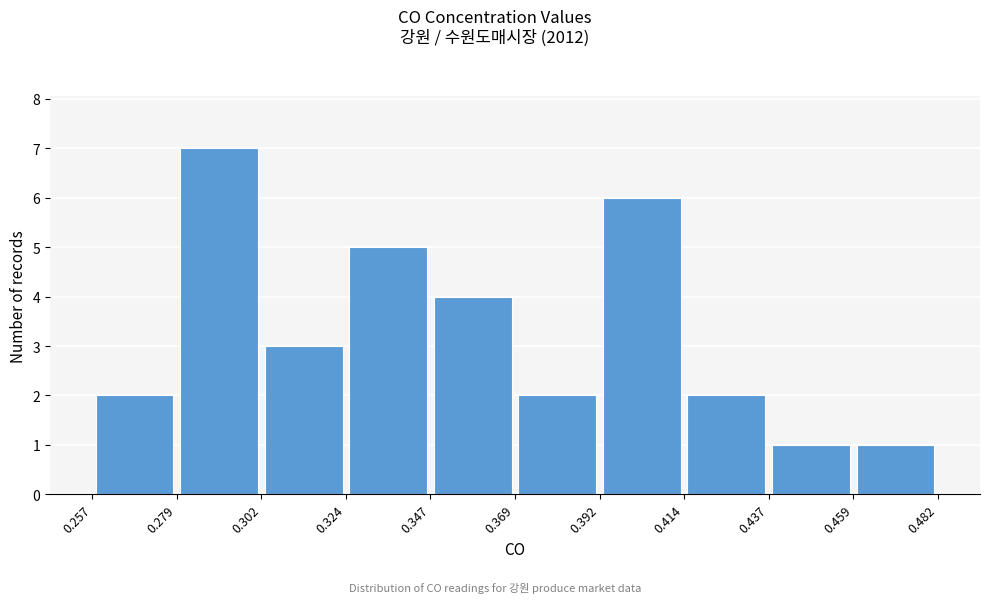

Reading left to right, list every bar in this chart as the range it spans on the x-axis followed by its height. The values are not printed on the chart, so give them approximately, as read against the axis.

0.257 to 0.279: 2
0.279 to 0.302: 7
0.302 to 0.324: 3
0.324 to 0.347: 5
0.347 to 0.369: 4
0.369 to 0.392: 2
0.392 to 0.414: 6
0.414 to 0.437: 2
0.437 to 0.459: 1
0.459 to 0.482: 1